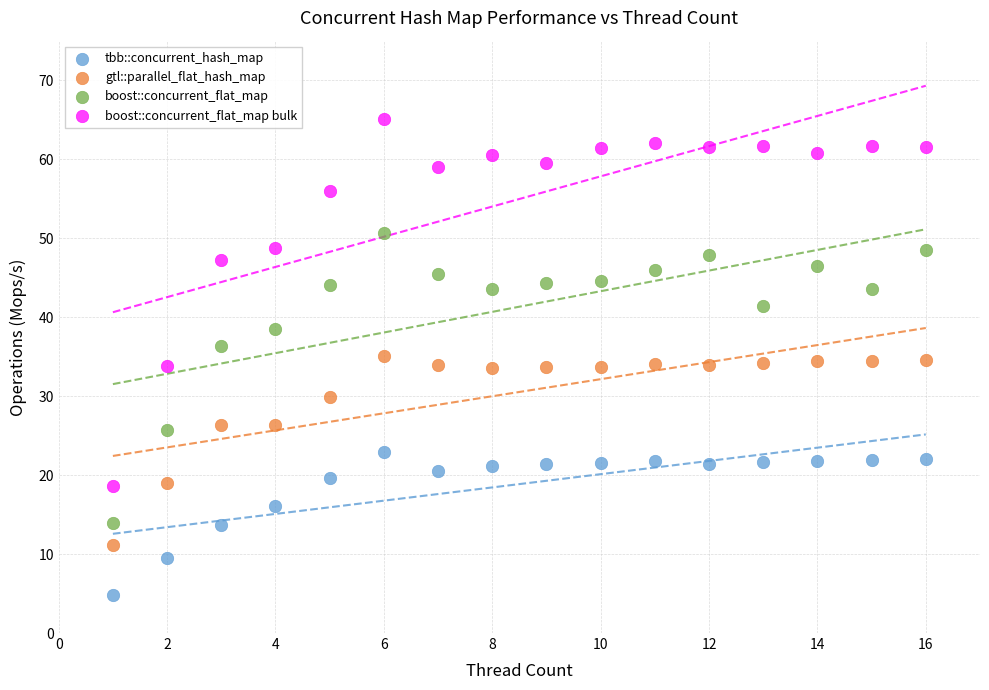

Which series has the widest spread of Y values?

boost::concurrent_flat_map bulk